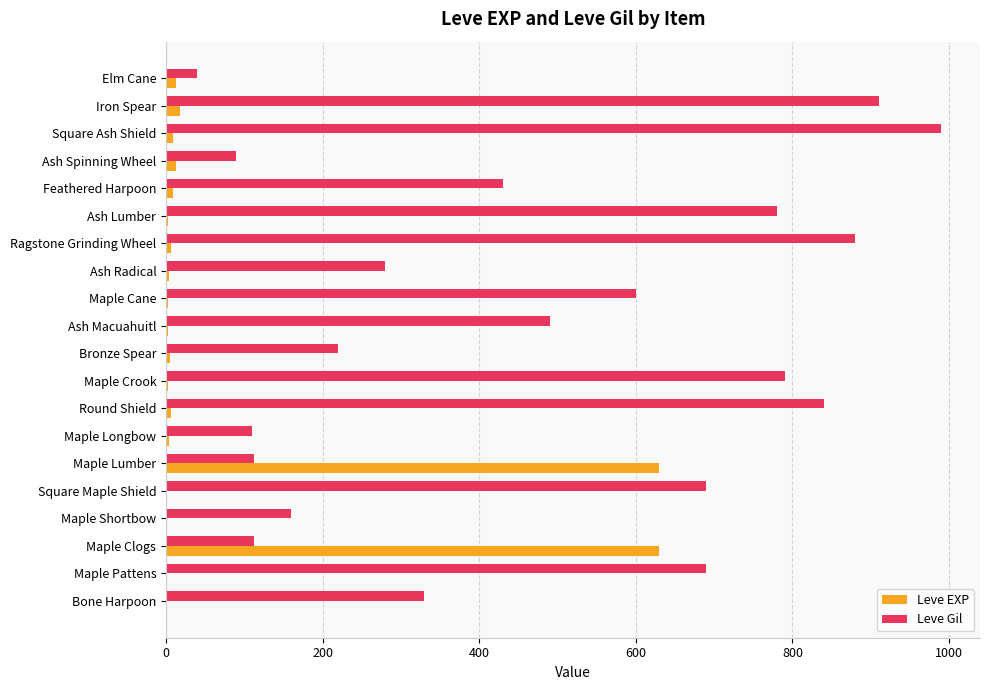

Is the value of Leve Gil at Maple Shortbow greater than the value of Leve EXP at Maple Pattens?

Yes